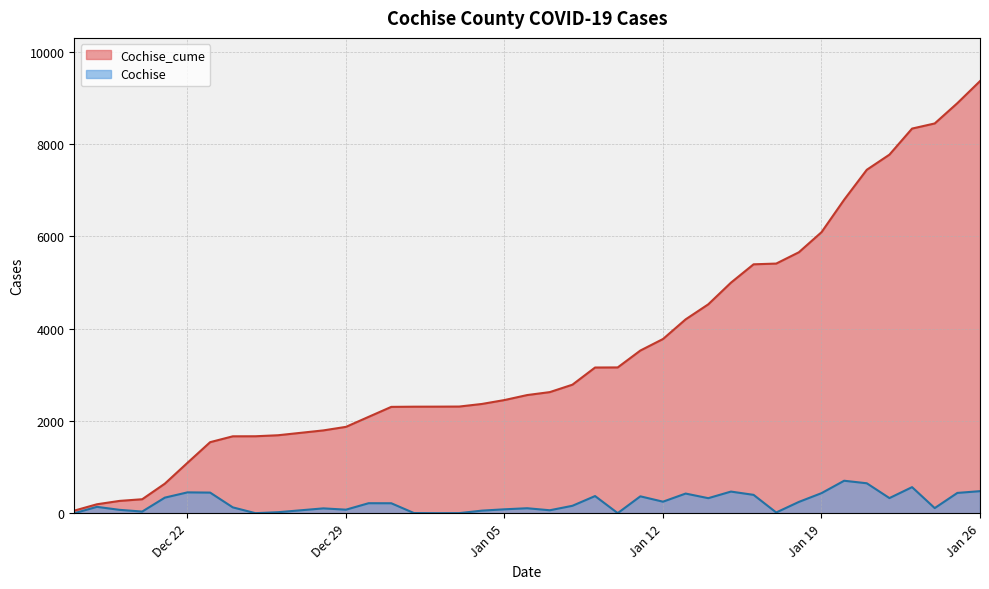

Rank the series at 2021-01-20 from lowest to highest value.

Cochise, Cochise_cume